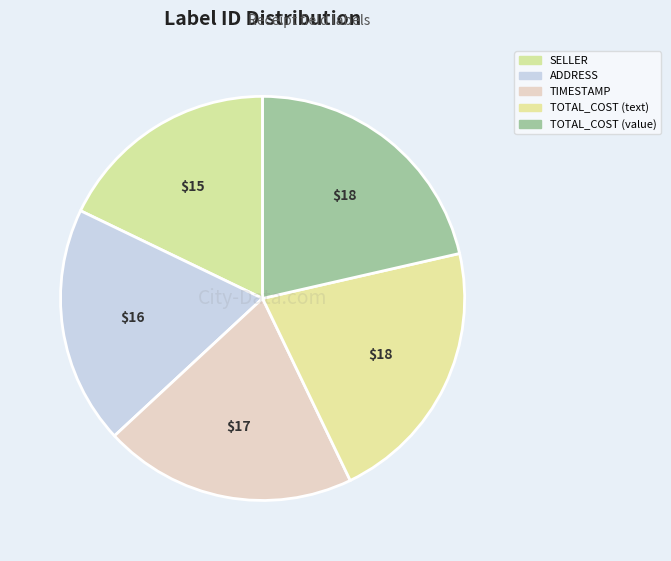

To the nearest percent, what is the combined percentage of TOTAL_COST (value) and ADDRESS?

40%